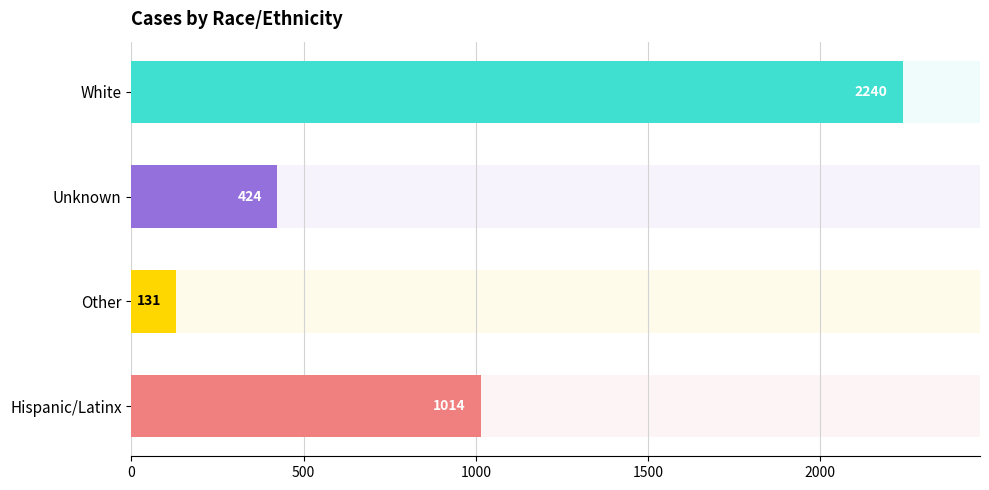

Is it true that the value at Hispanic/Latinx is 1703?

False